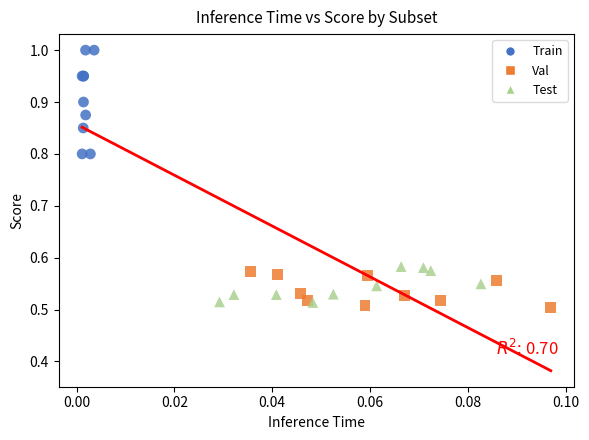

Which series has the largest Y range (max minus min)?

Train